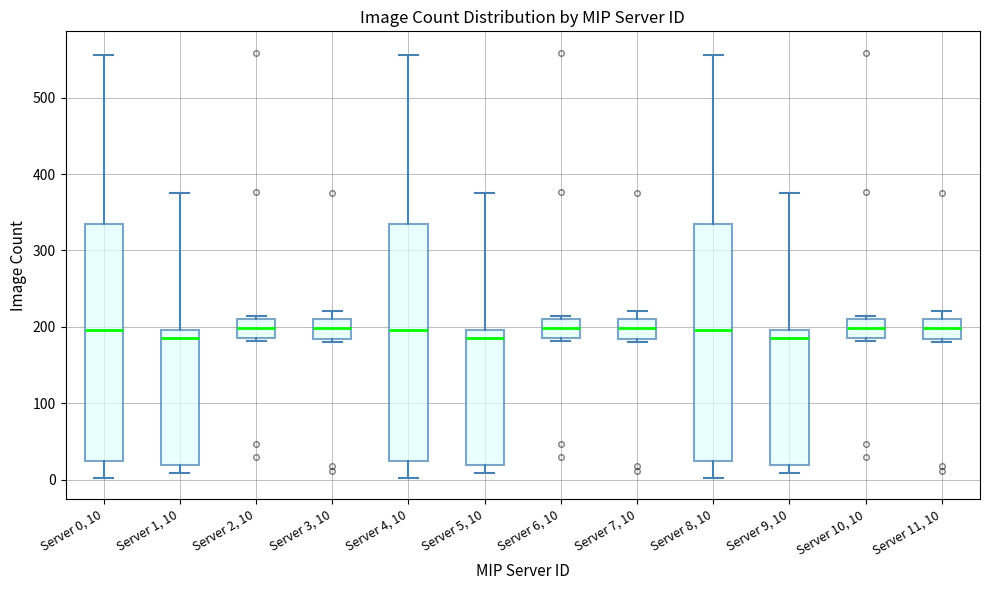

Where does the median line of the box for Server 10, 10 sit on the y-axis? The values are not printed on the chart, so give them approximately, as read against the axis.

200